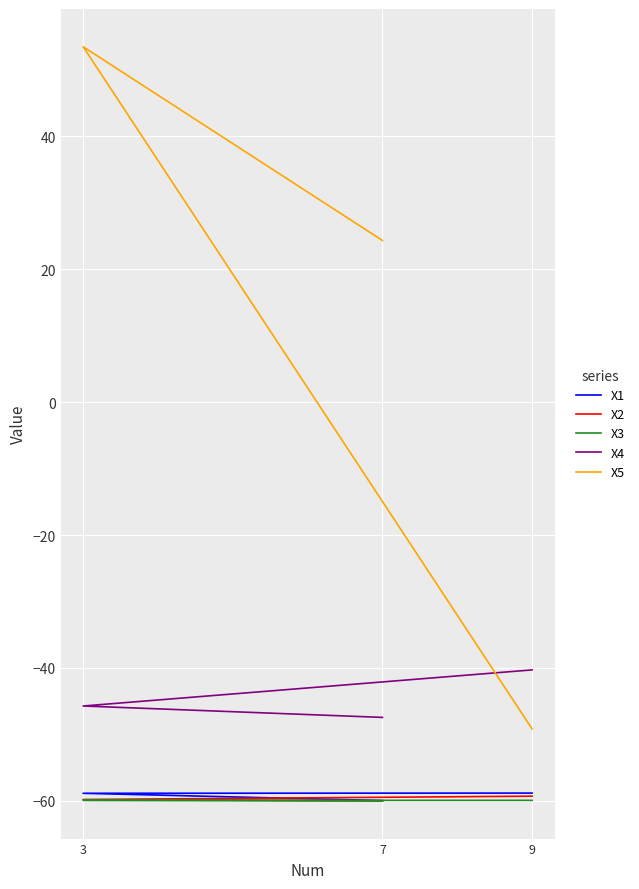

List the labels in order of X4 value, largest first.

9, 3, 7